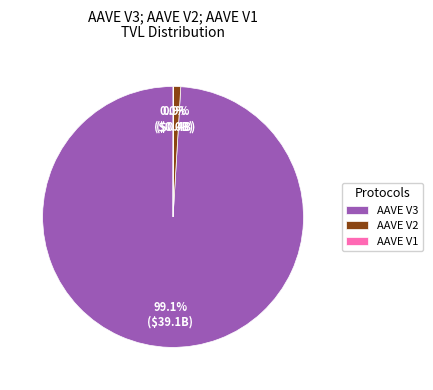

Does AAVE V3 account for over 50% of the chart?

Yes